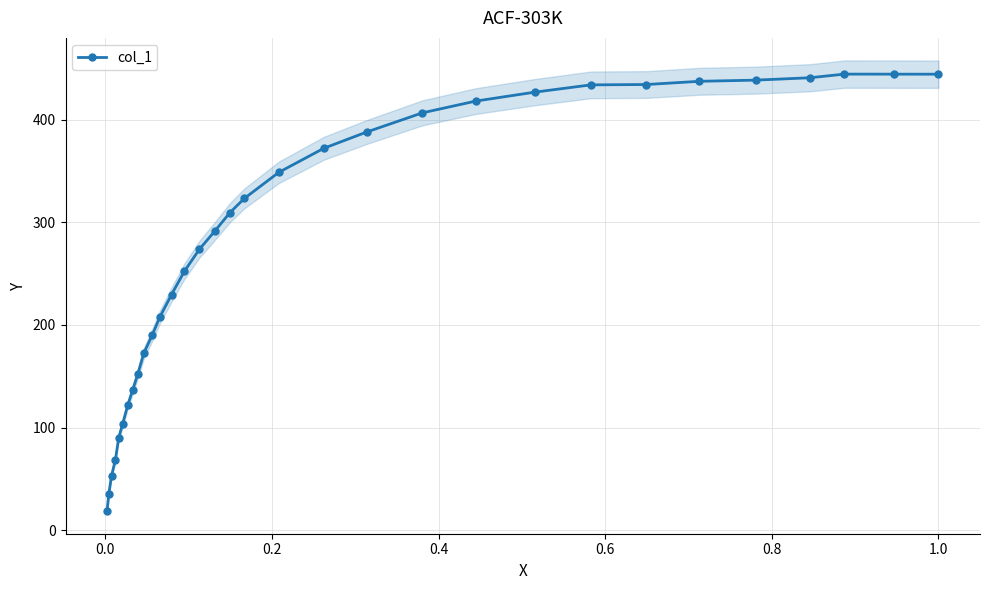

What is the highest value of the col_1 series?

444.4